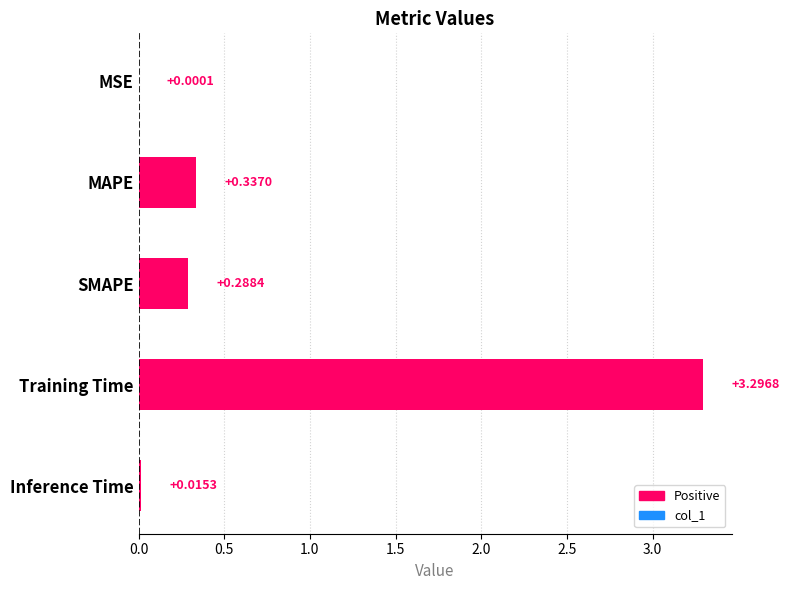

What is the sum of all values?

3.9